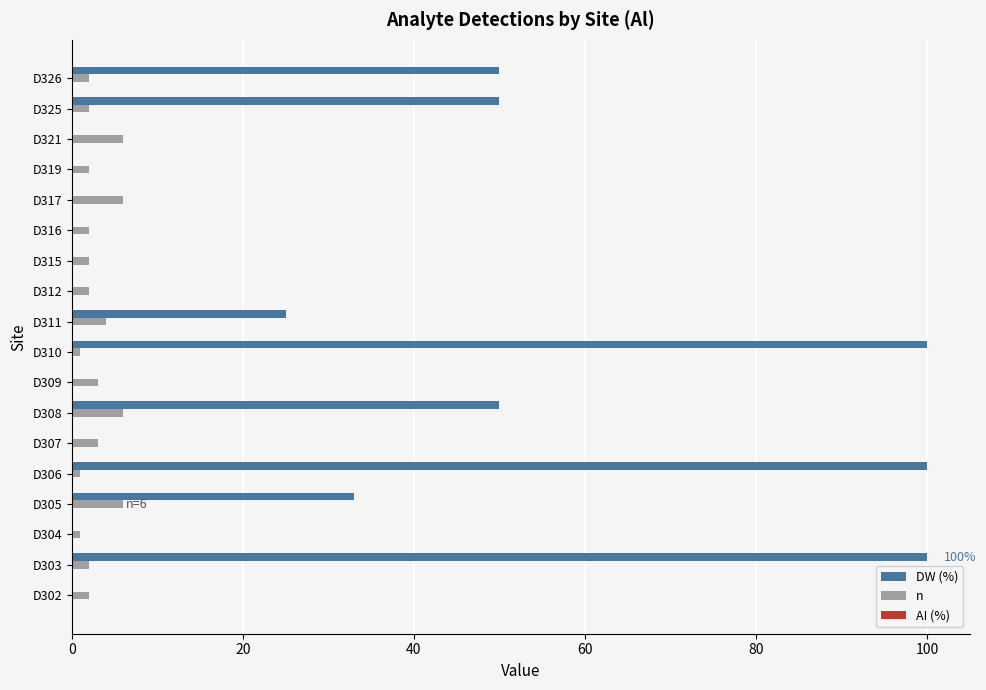

Is the value of n at D307 greater than the value of DW (%) at D303?

No